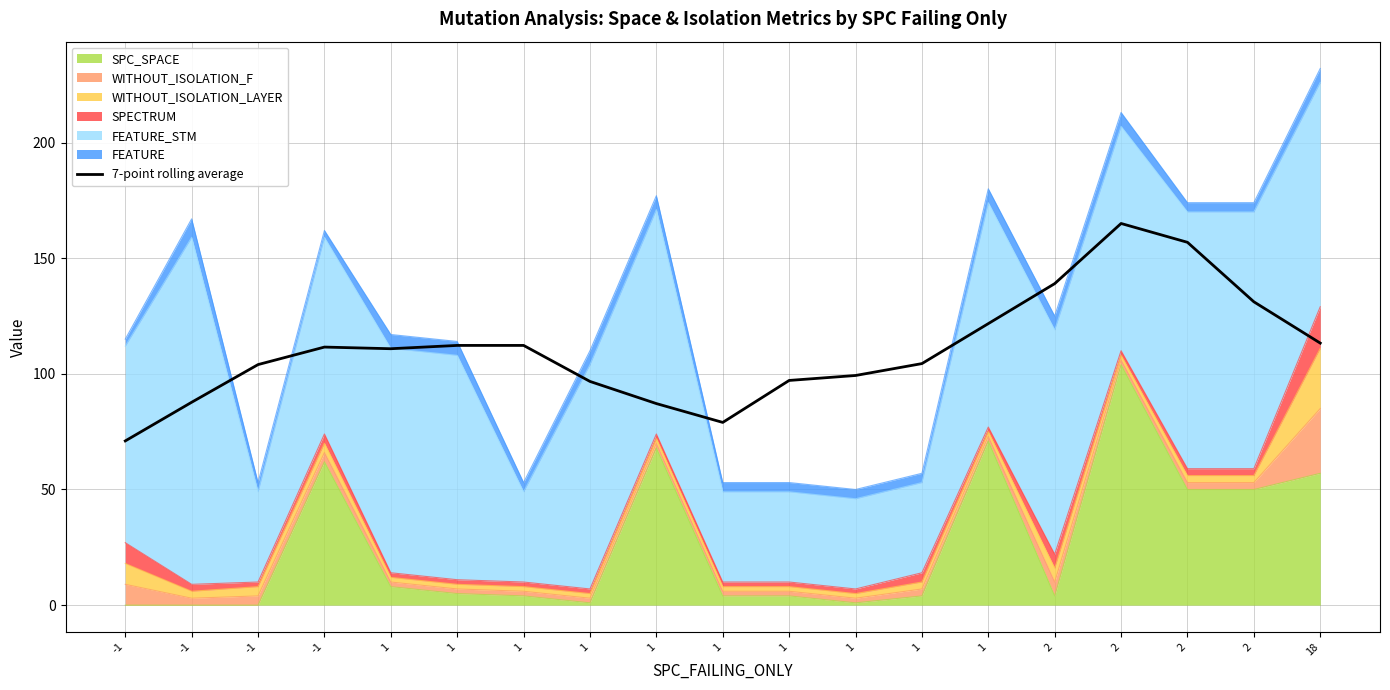

Where is the data nearest to the value 118?

1